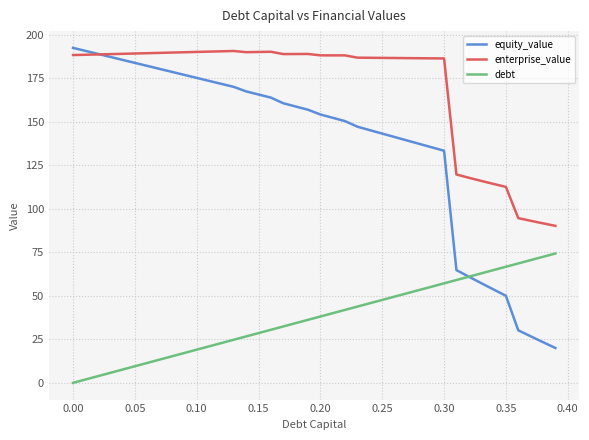

True or false: debt and enterprise_value intersect in this chart.

False